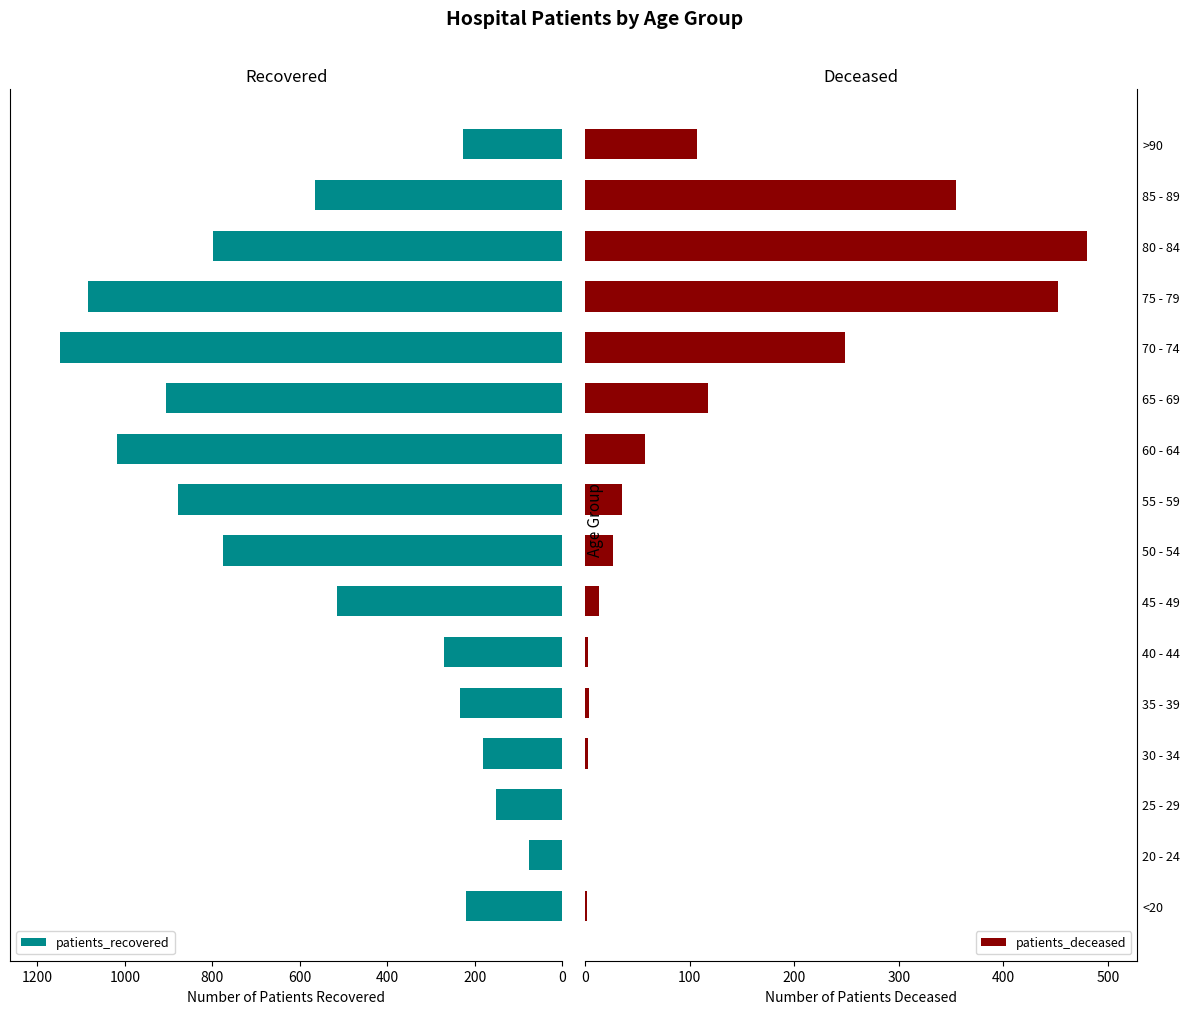

At which label is patients_deceased closest to 240?

70 - 74